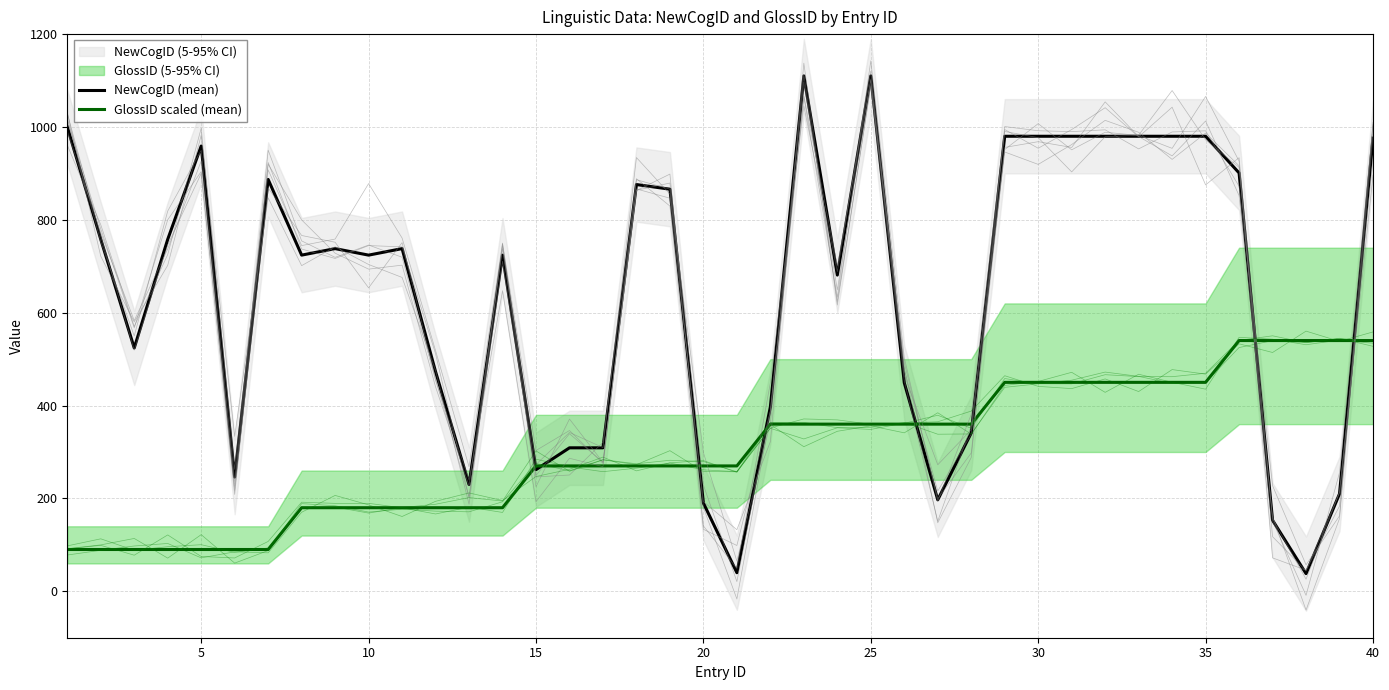

The value of NewCogID (mean) at 15 is 462. True or false?

False